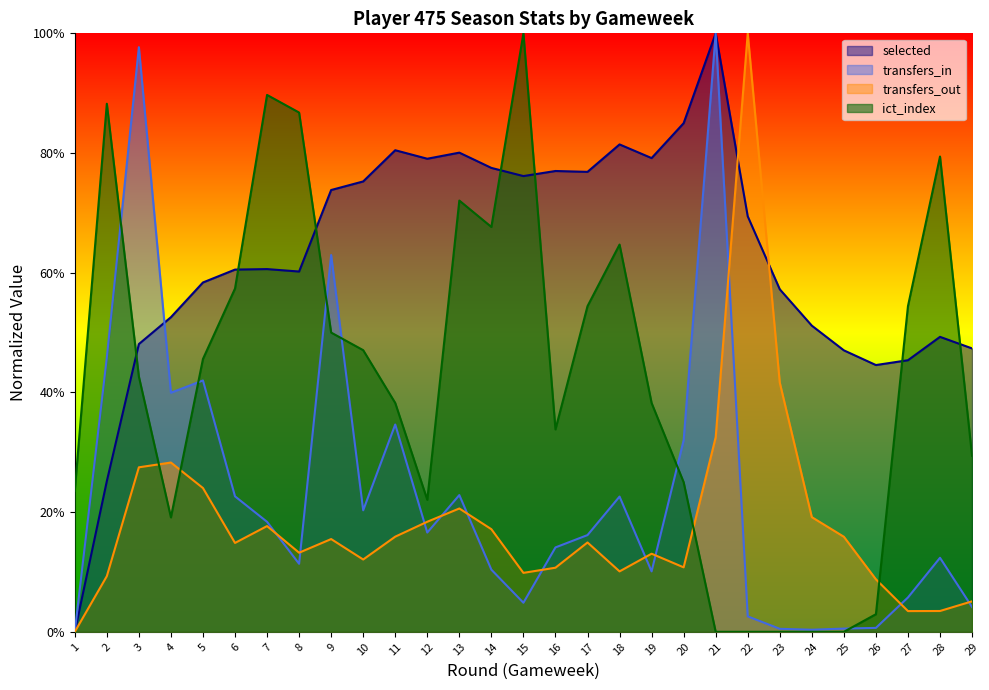

Where is the first local minimum for transfers_out?

6